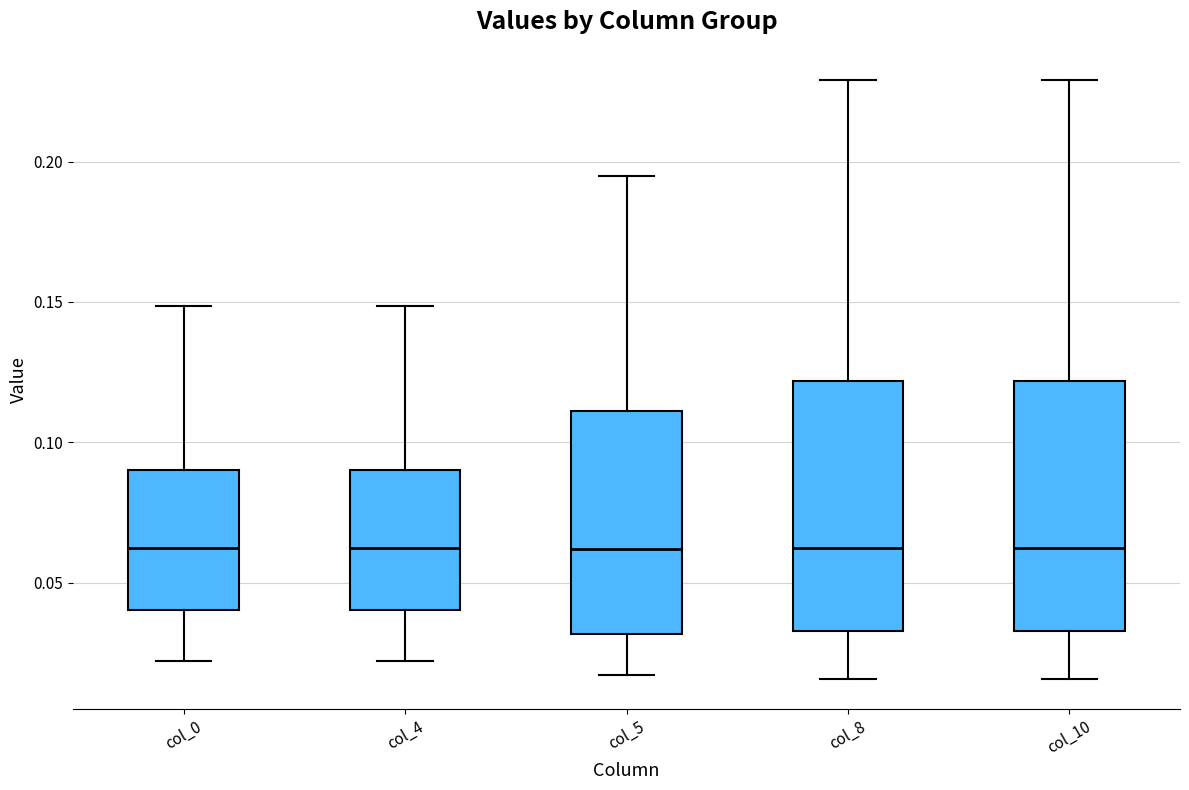

Where is the upper edge of the box for col_10 on the y-axis? The values are not printed on the chart, so give them approximately, as read against the axis.

0.120